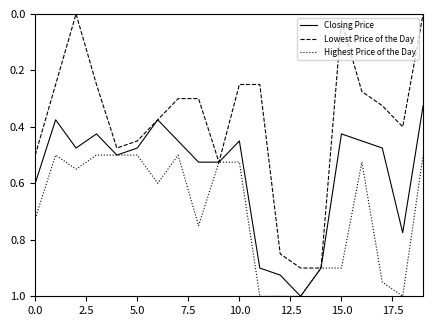

Which series has the widest spread of values?

Lowest Price of the Day